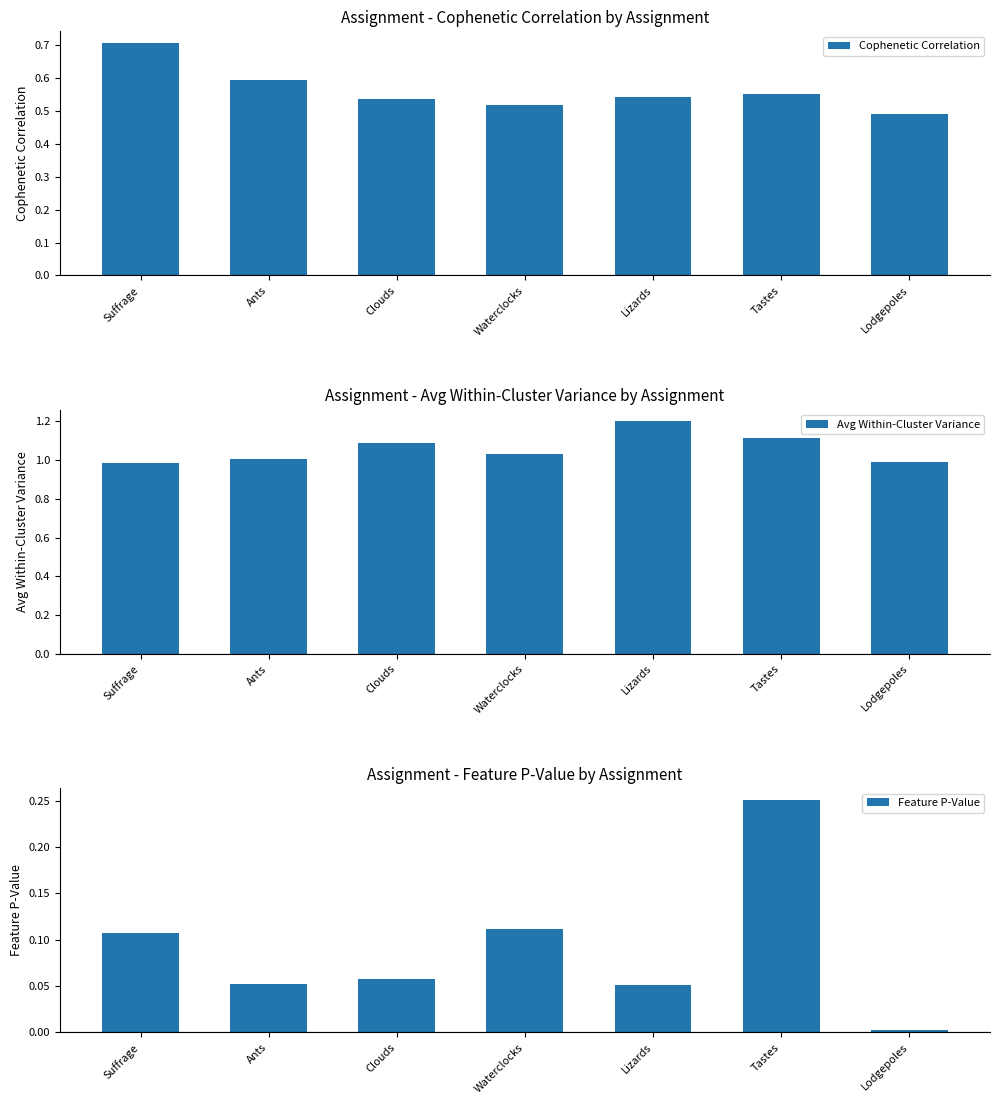

Which label corresponds to the smallest value in the chart?

Lodgepoles